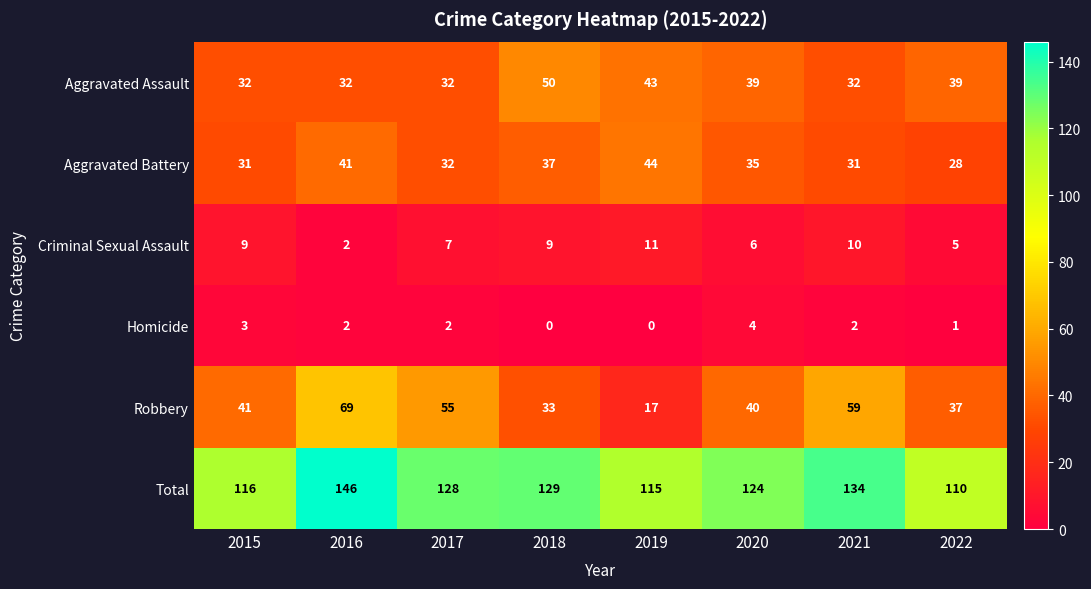

Count the Homicide values in the range 1 to 3.

5